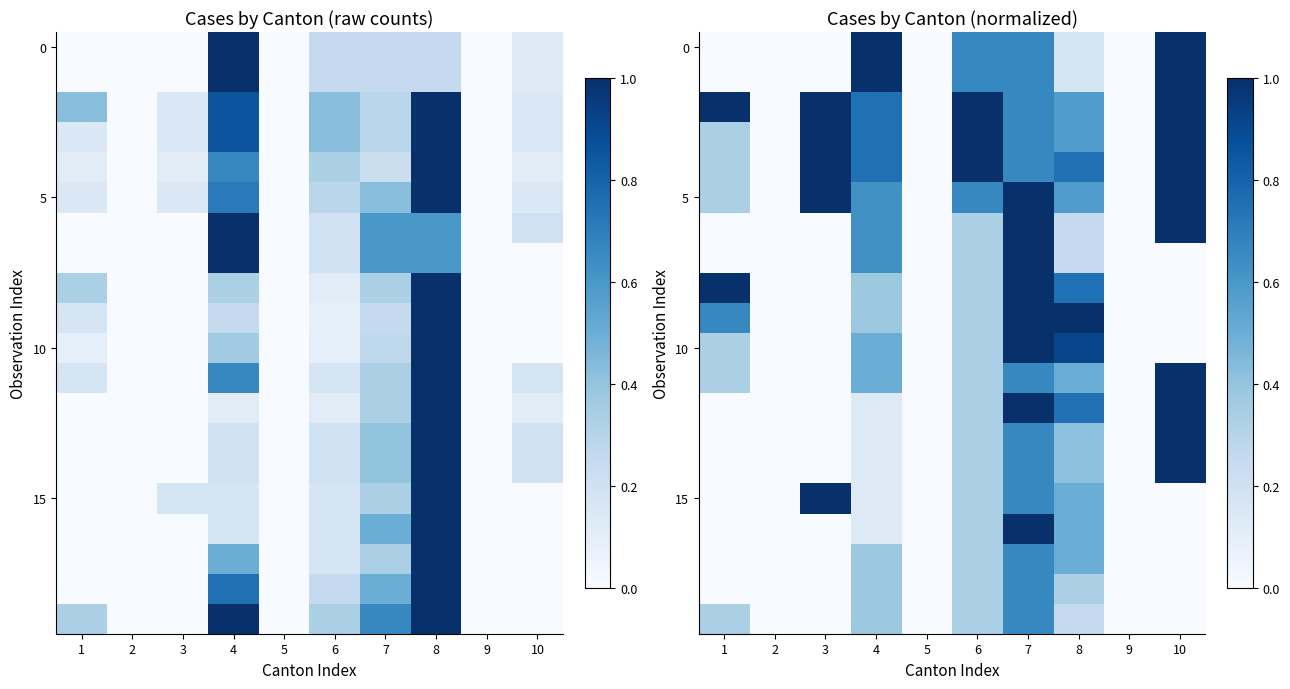

How many distinct data groups are displayed?

20